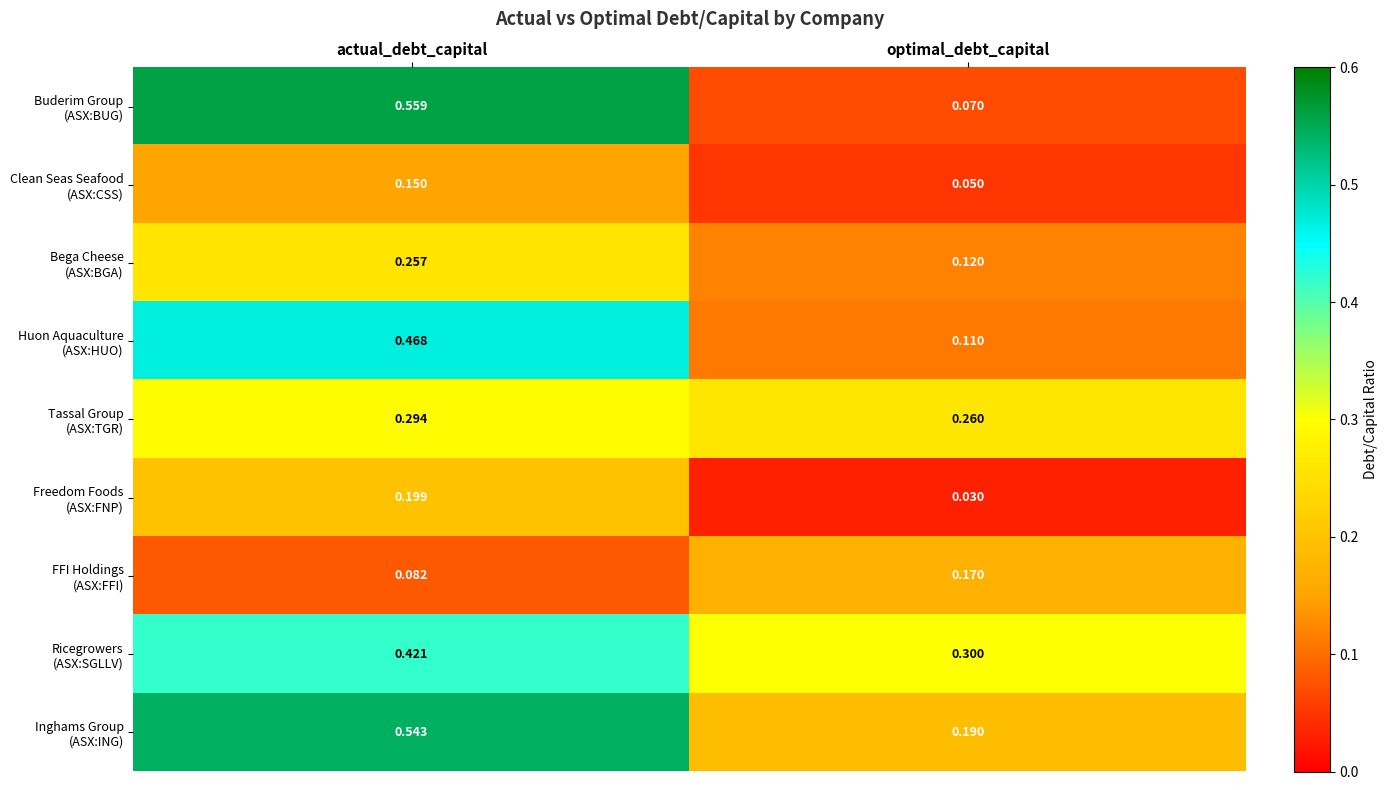

At which category does the chart reach its minimum across all series?

optimal_debt_capital